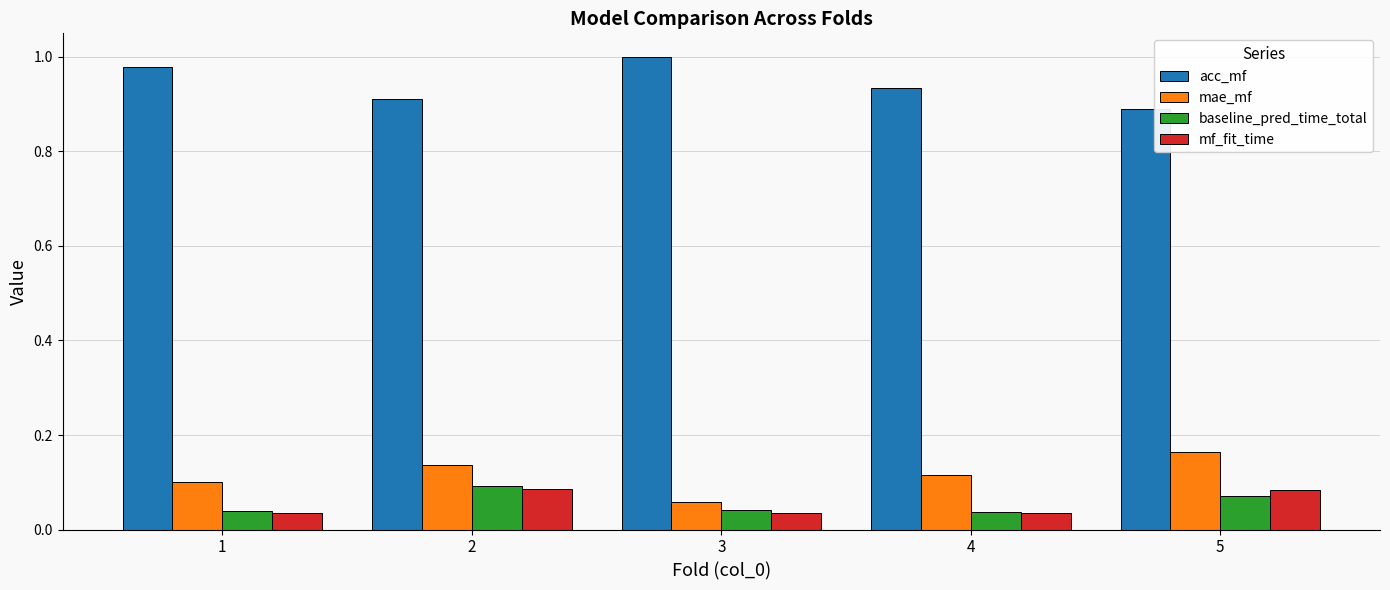

The baseline_pred_time_total series shows 0.1 at 3. True or false?

False